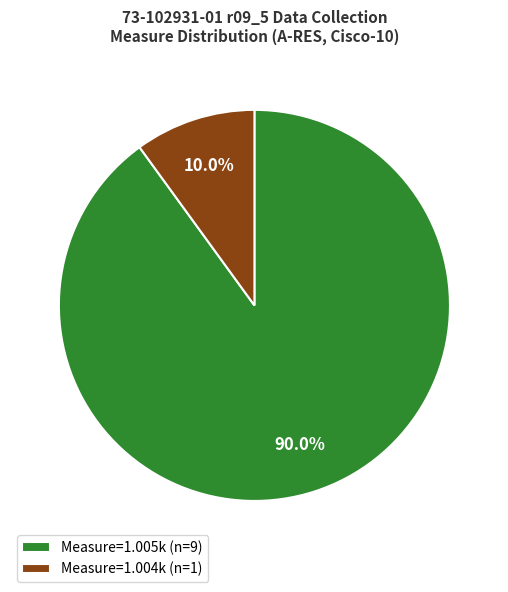

Which slice is the smallest?

Measure=1.004k (n=1)